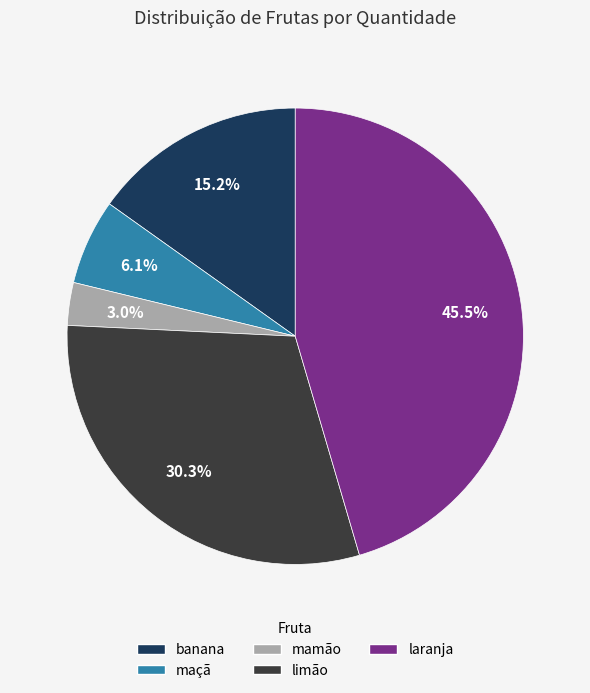

What portion of the pie excludes laranja?

54.5%